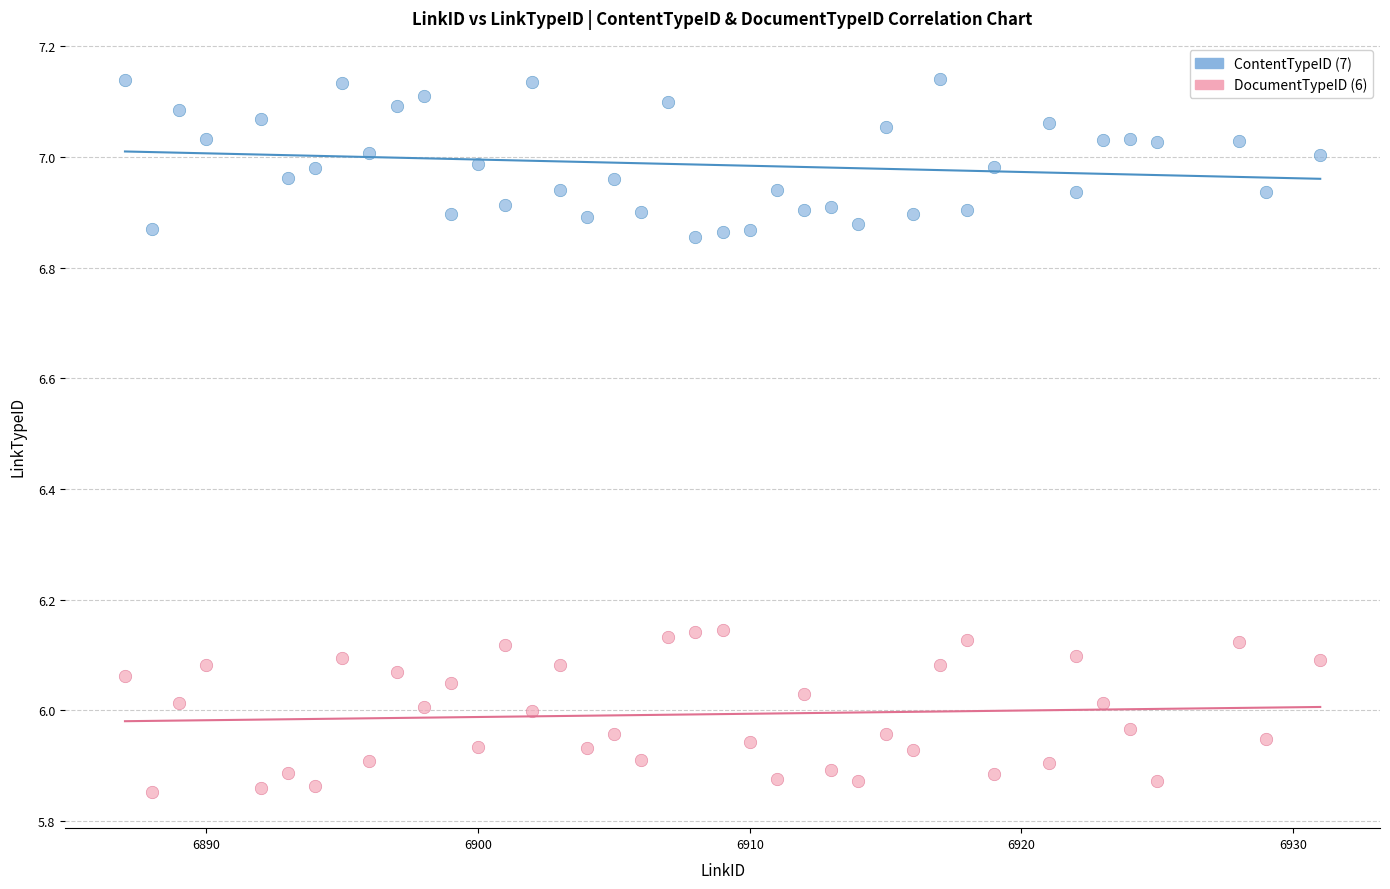

What is the X range (max minus min) for the scatter plot?

44.0